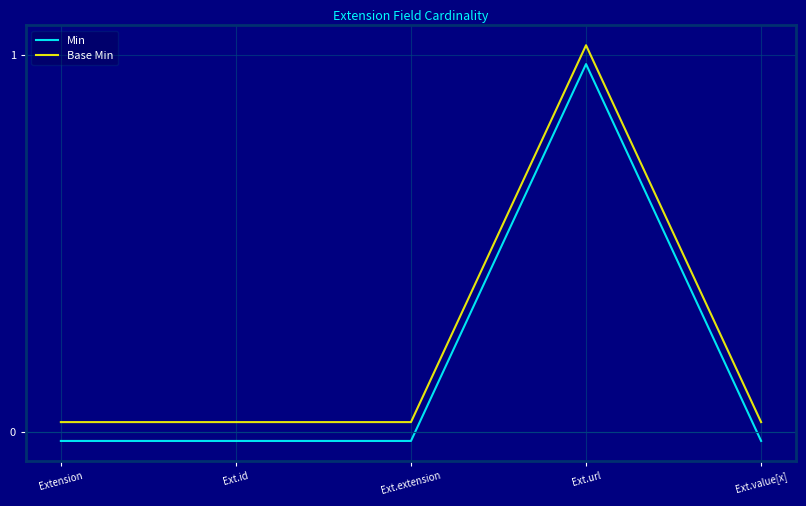

What are all the series names shown in the legend?

Min, Base Min